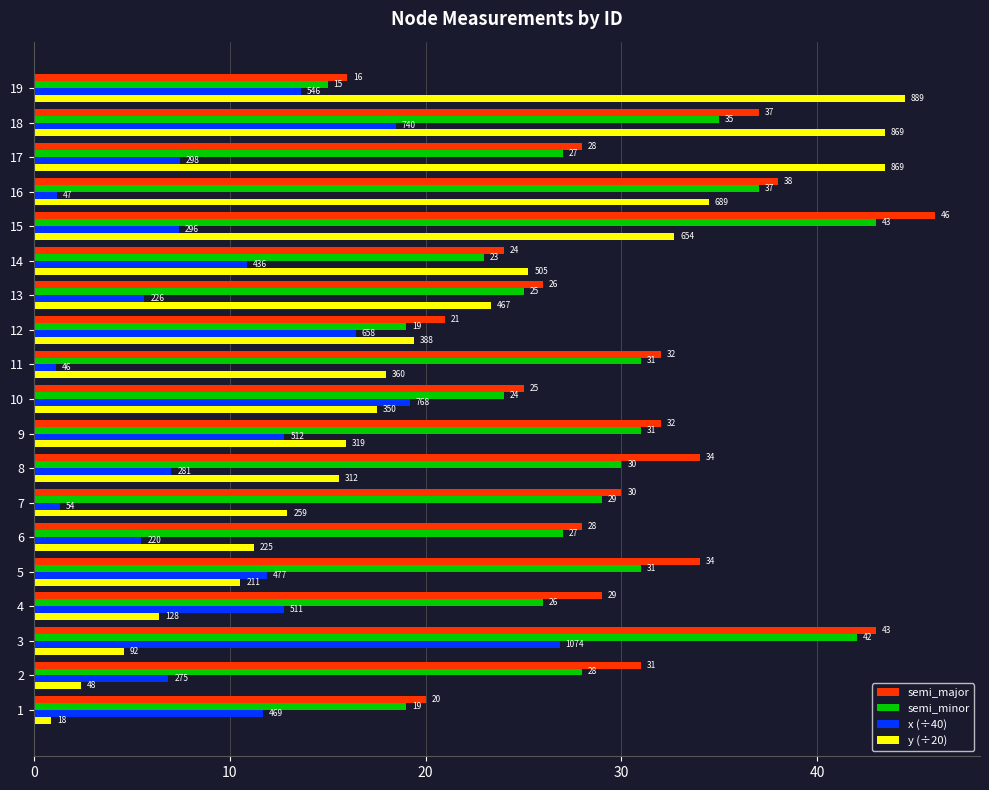

Is the value of y (÷20) at 11 greater than the value of semi_major at 9?

No